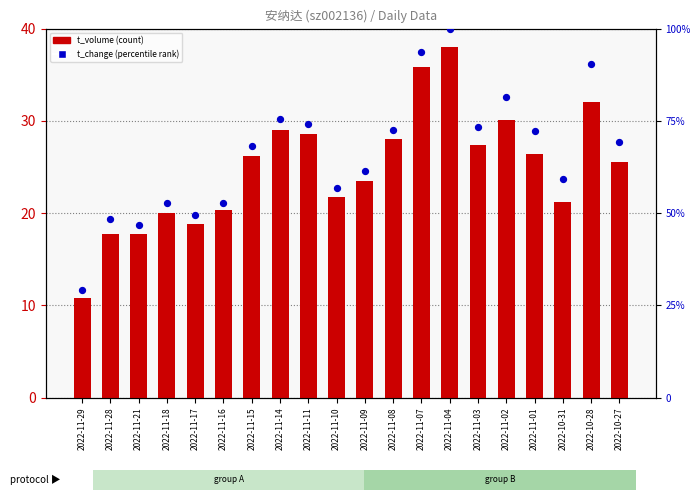

Which series contains the highest Y value?

t_change (percentile rank)